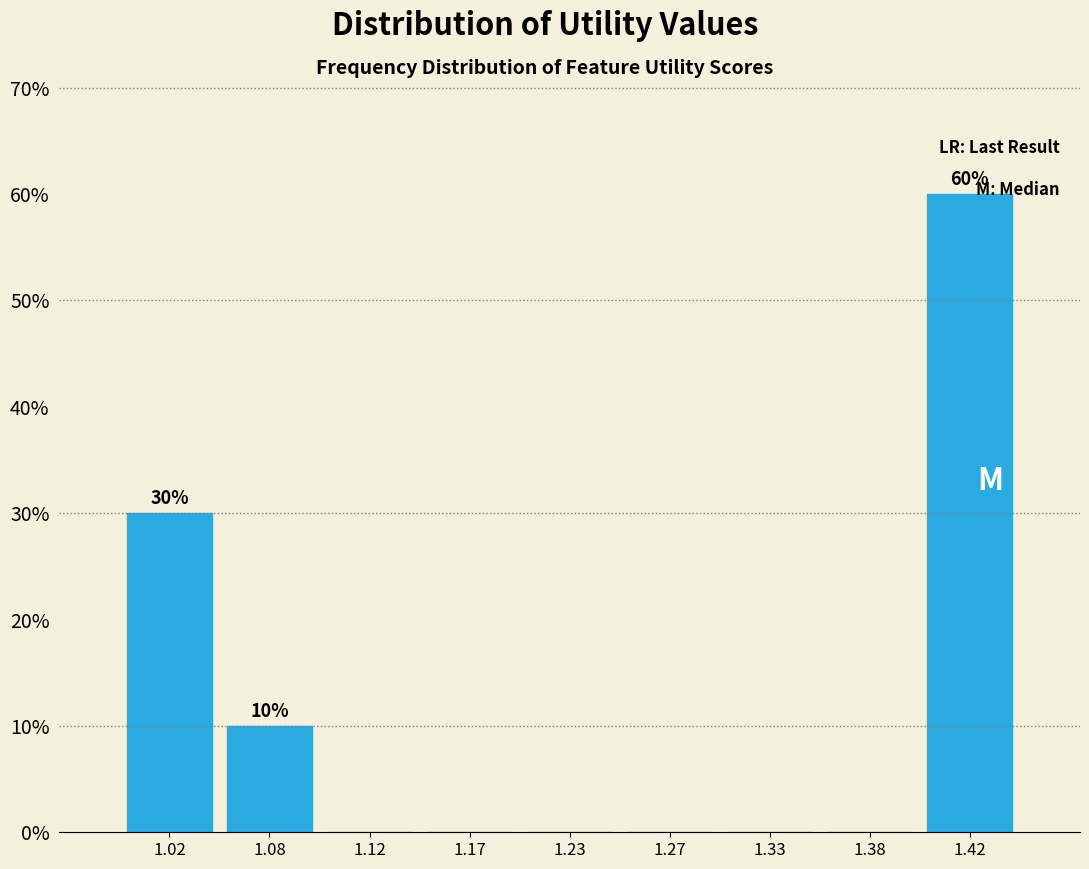

The value at 1.42 is 60. True or false?

True